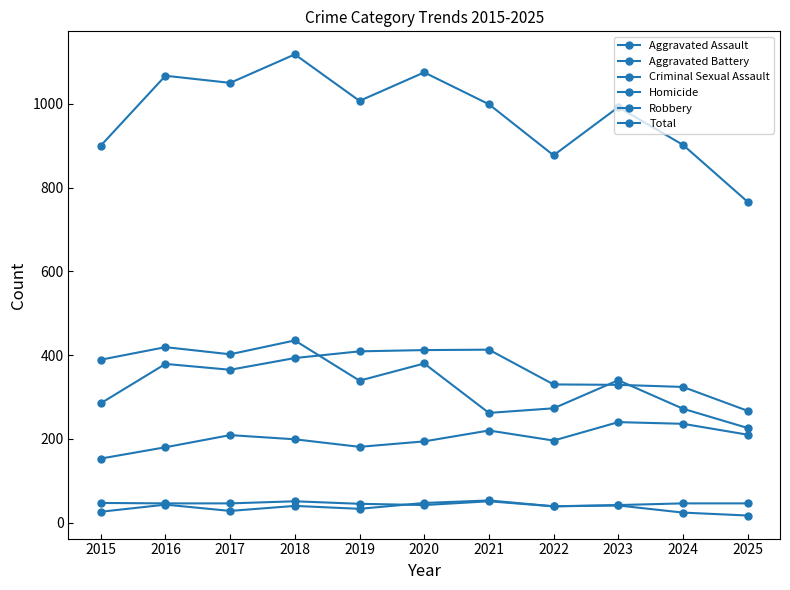

Rank the series by their maximum value, from lowest to highest.

Criminal Sexual Assault, Homicide, Aggravated Assault, Aggravated Battery, Robbery, Total